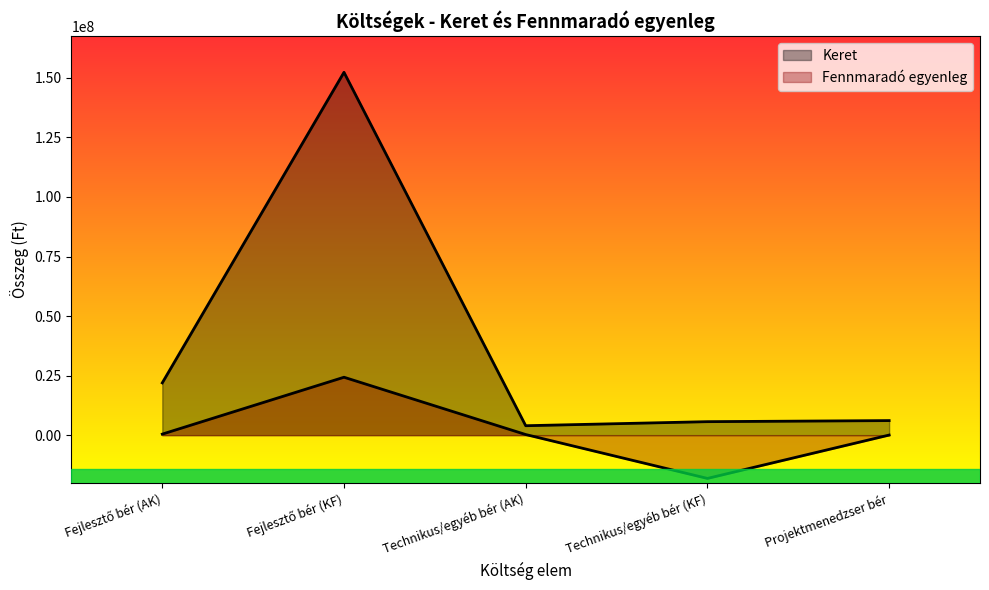

What are all the series names shown in the legend?

Keret, Fennmaradó egyenleg